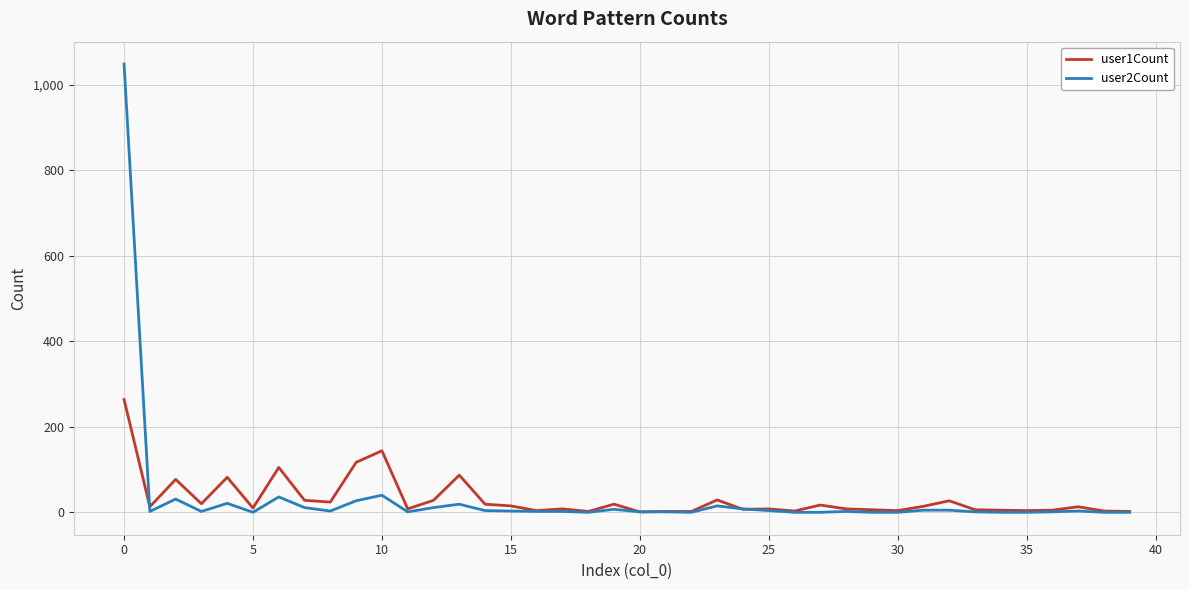

List the series in order of their peak value, lowest first.

user1Count, user2Count